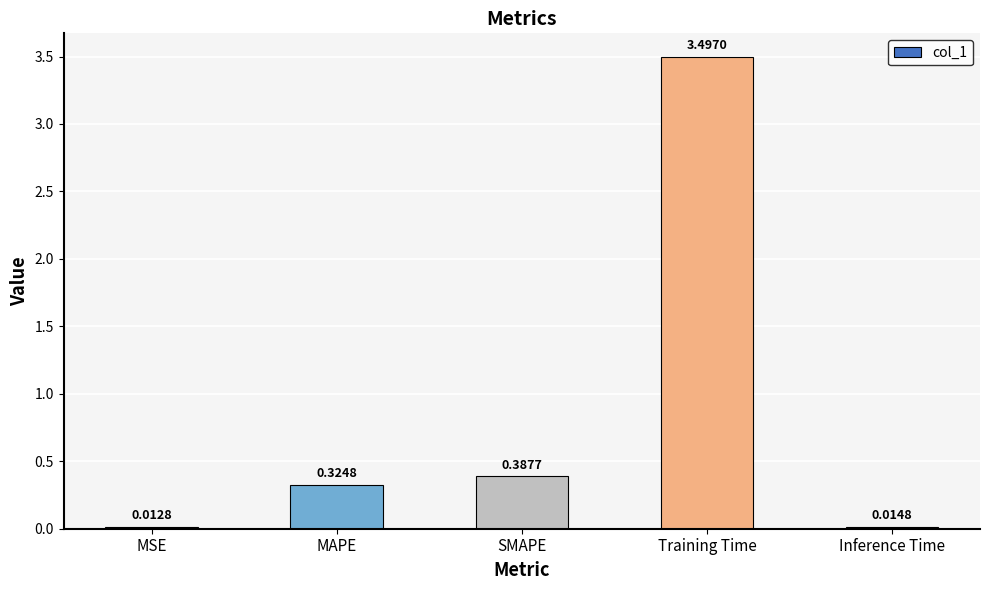

What position from the right is MSE?

5